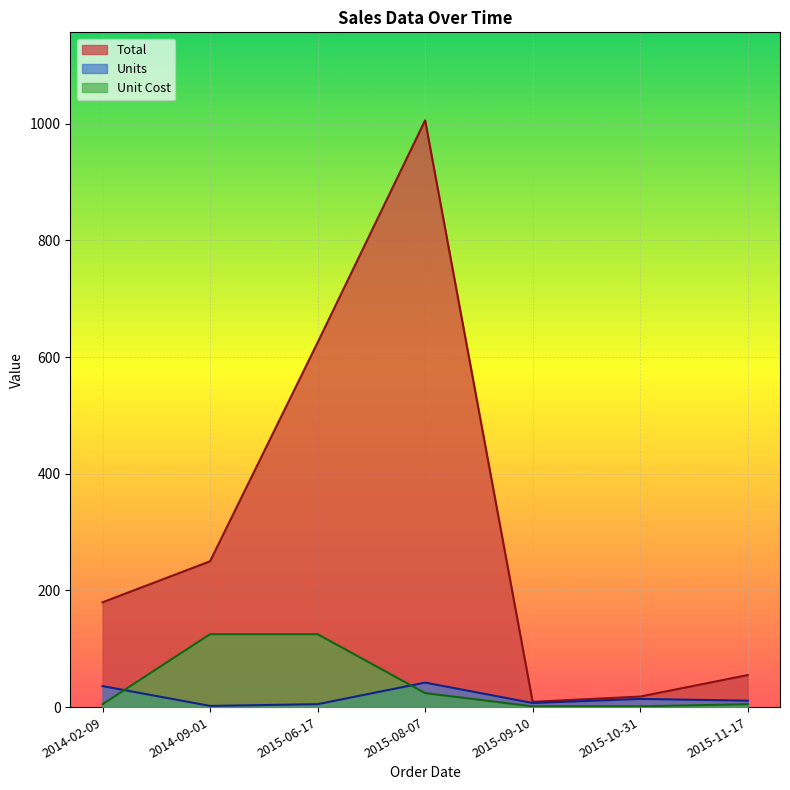

What is the smallest value displayed?

1.3